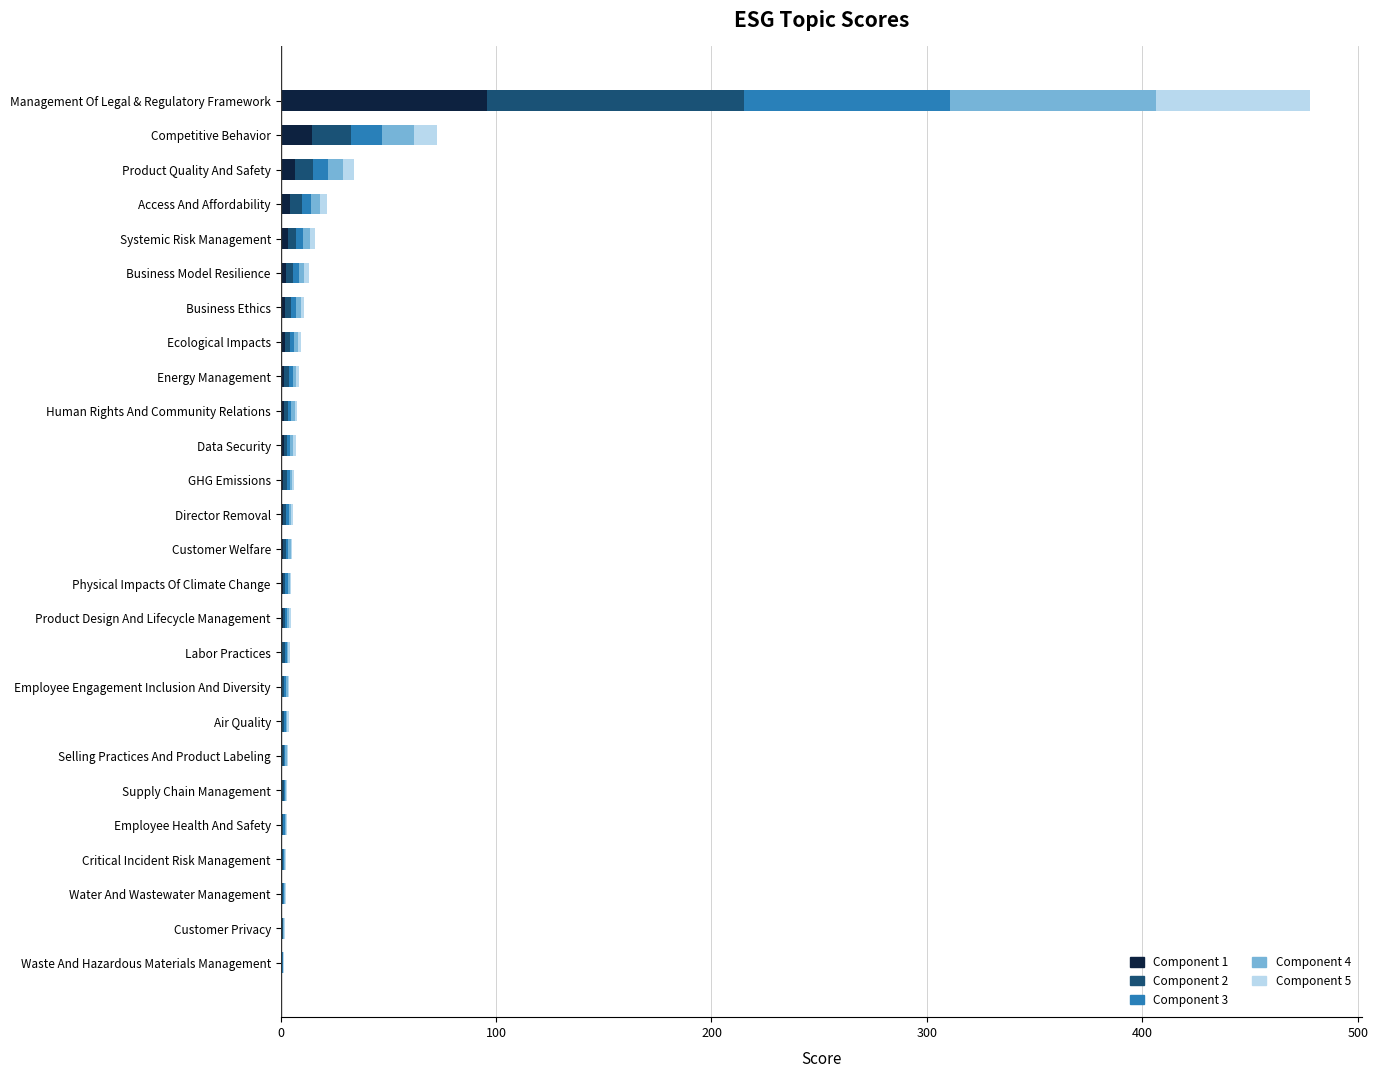

At which category is the sum across all series the highest?

Management Of Legal & Regulatory Framework